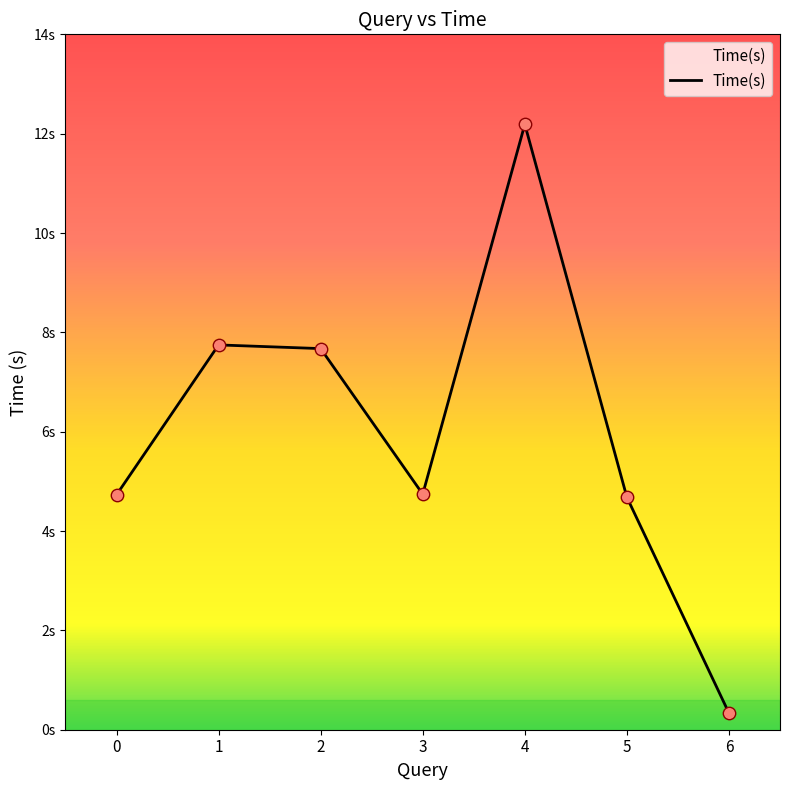

What is the ratio of the value at 1 to the value at 4?

0.6